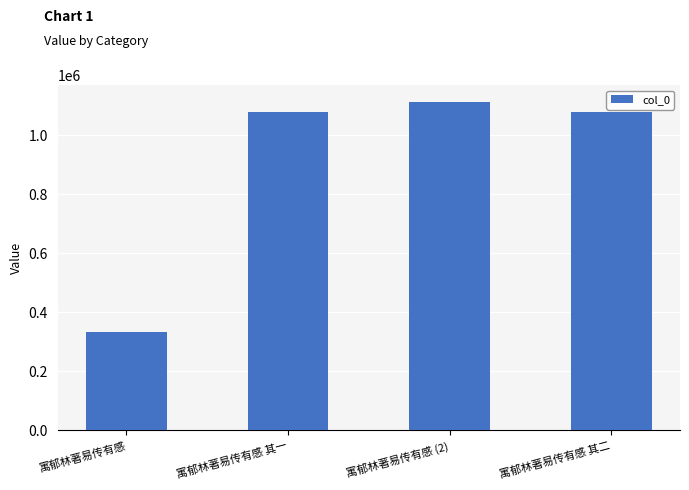

Is it true that the value at 寓郁林著易传有感 其二 is 1077982?

True